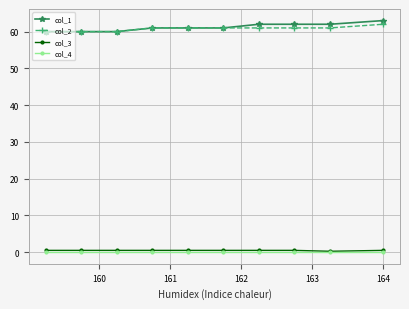

What is the maximum value for col_2?

62.0